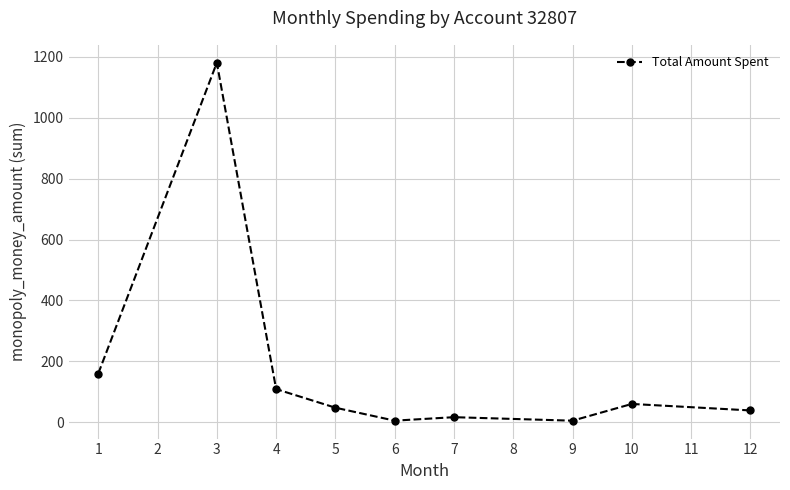

Is it true that the value at 12 is 38.7?

True